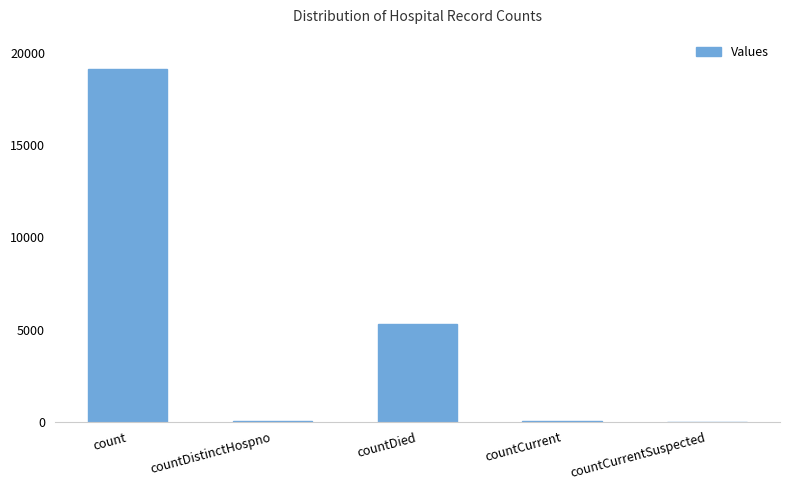

Count the number of data series in this chart.

1